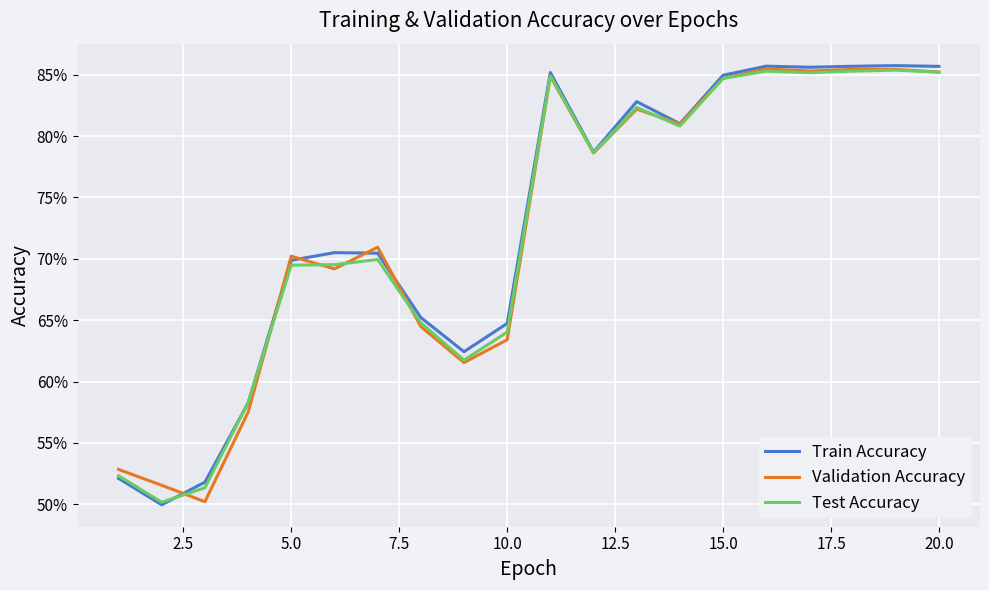

Does the chart have visible grid lines?

Yes